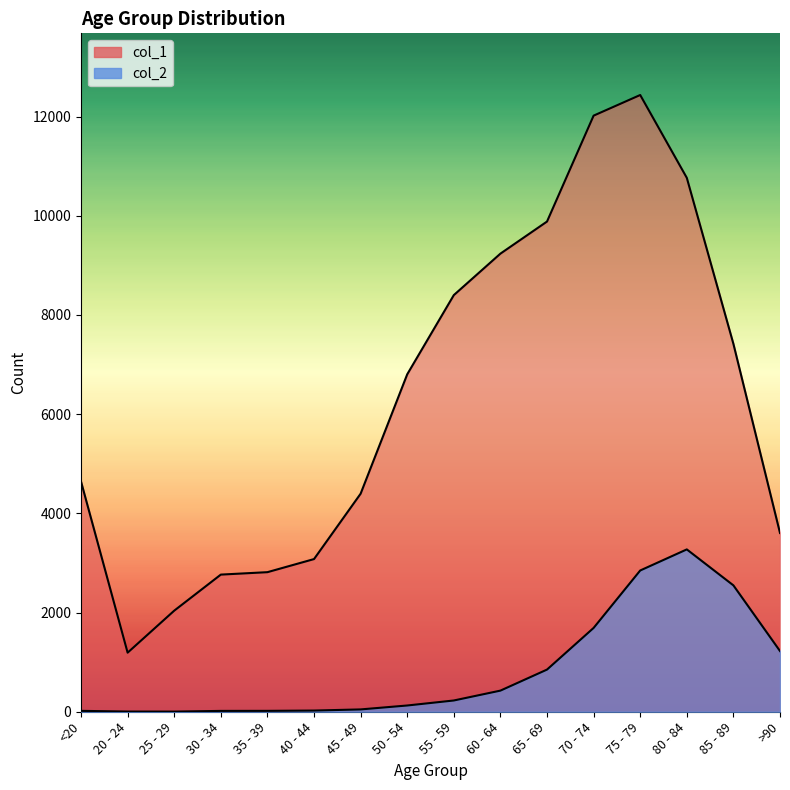

True or false: col_1 and col_2 cross at least once.

False